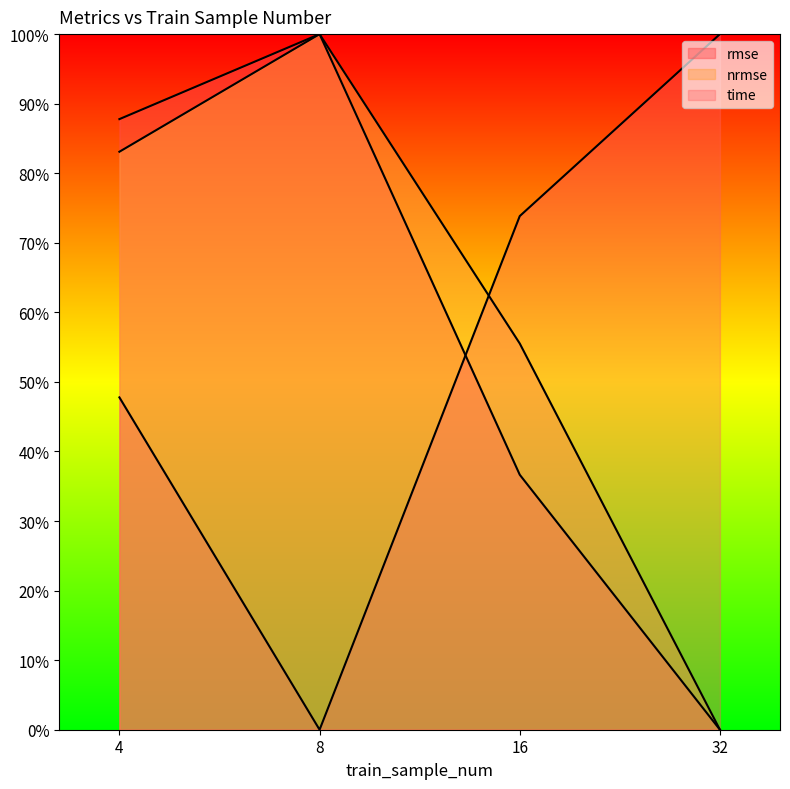

Read the nrmse value at 4.

0.8